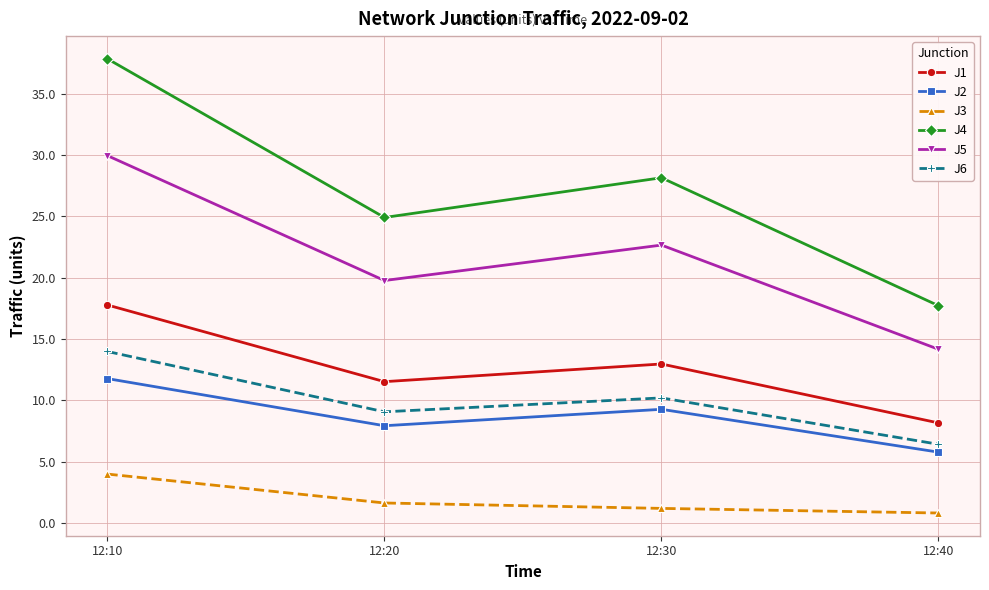

At which label does J2 reach its peak?

12:10